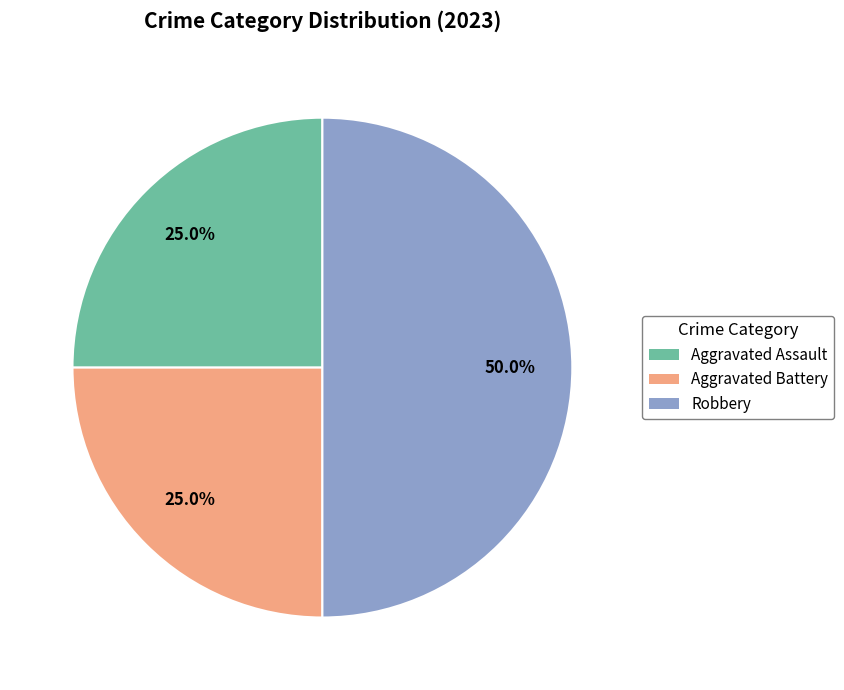

What is the largest slice in the pie chart?

Robbery